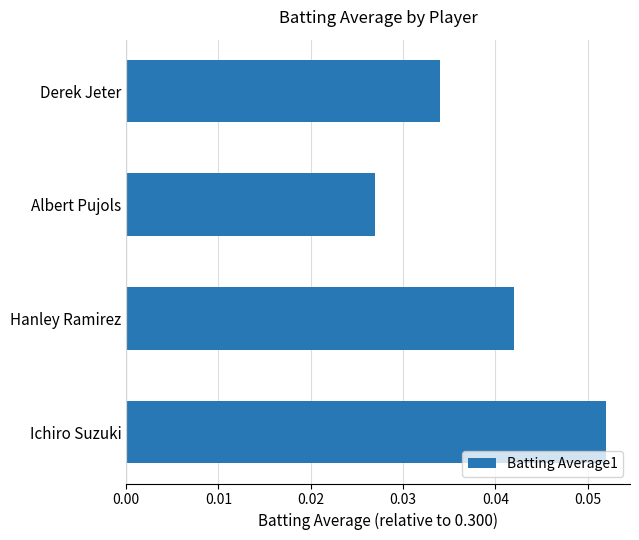

How many distinct data groups are displayed?

1